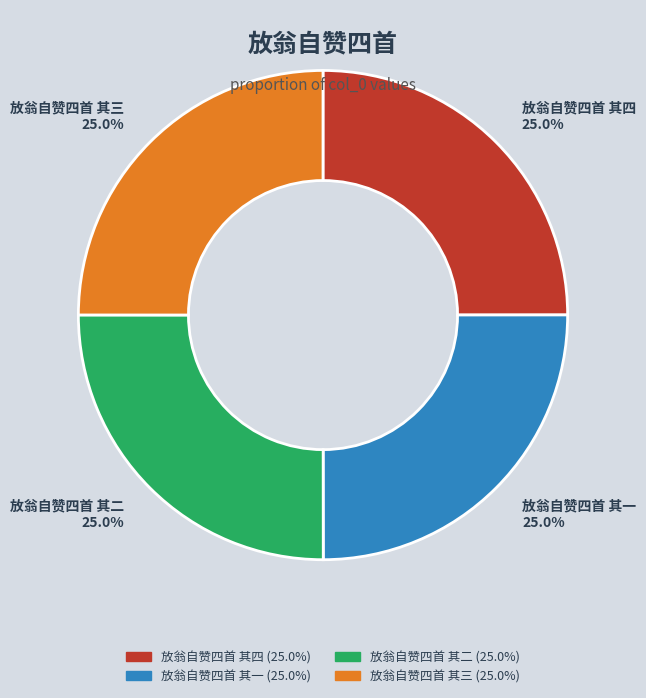

Approximately how many times larger is the value at 放翁自赞四首 其一 compared to 放翁自赞四首 其三?

1.0